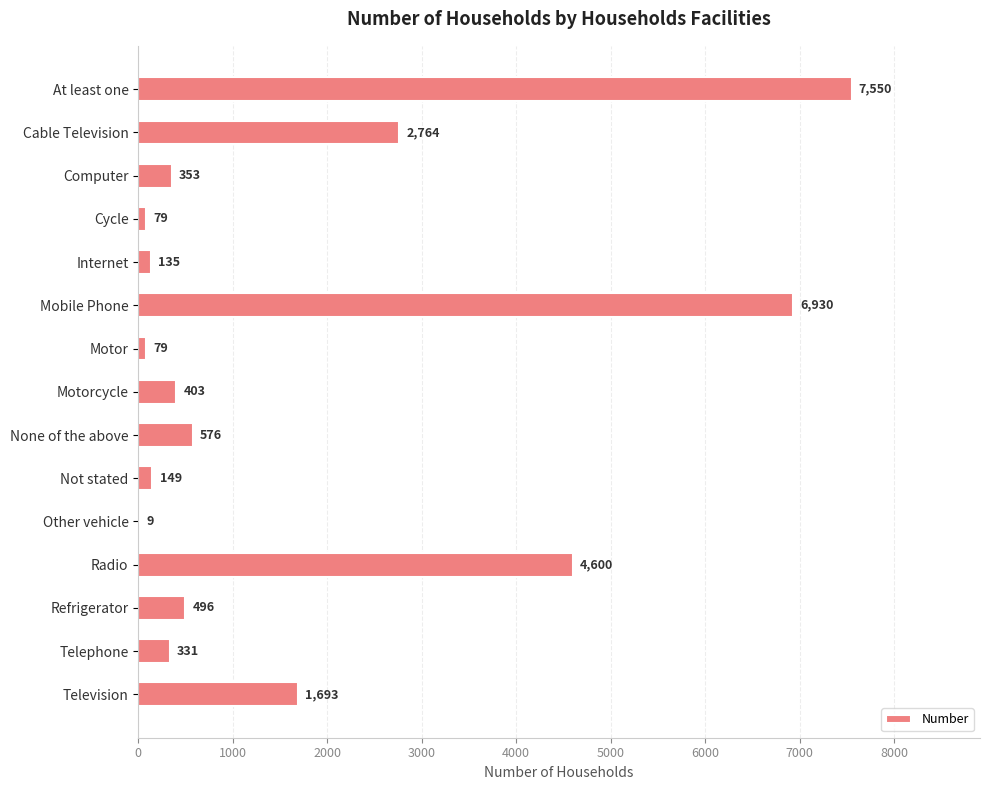

What value does the data have at Mobile Phone, to the nearest 50?

6950